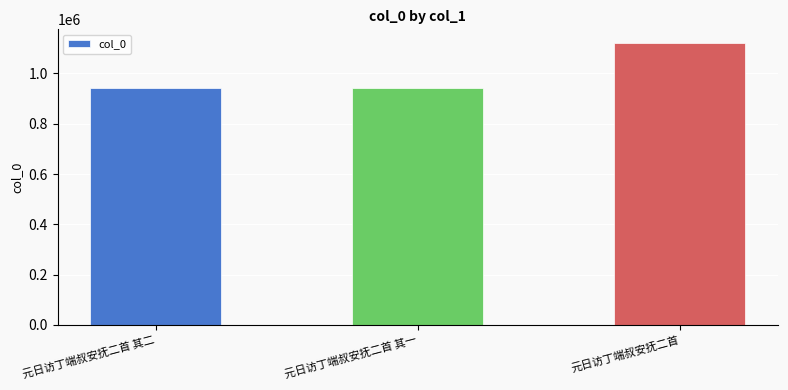

Does the chart contain stacked bars?

No